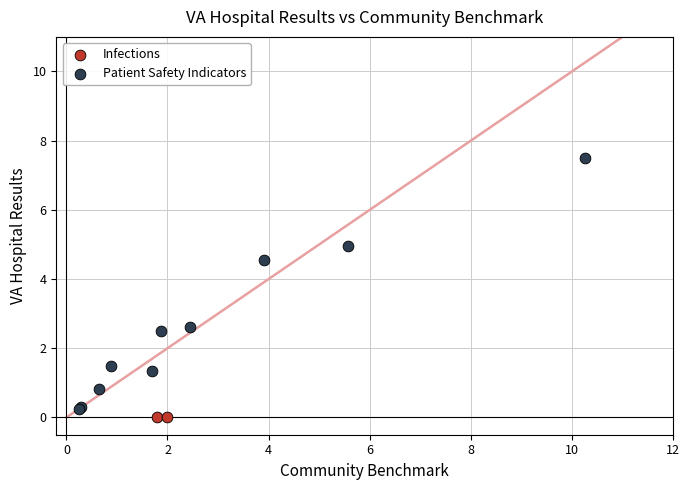

What are all the series names shown in the legend?

Infections, Patient Safety Indicators